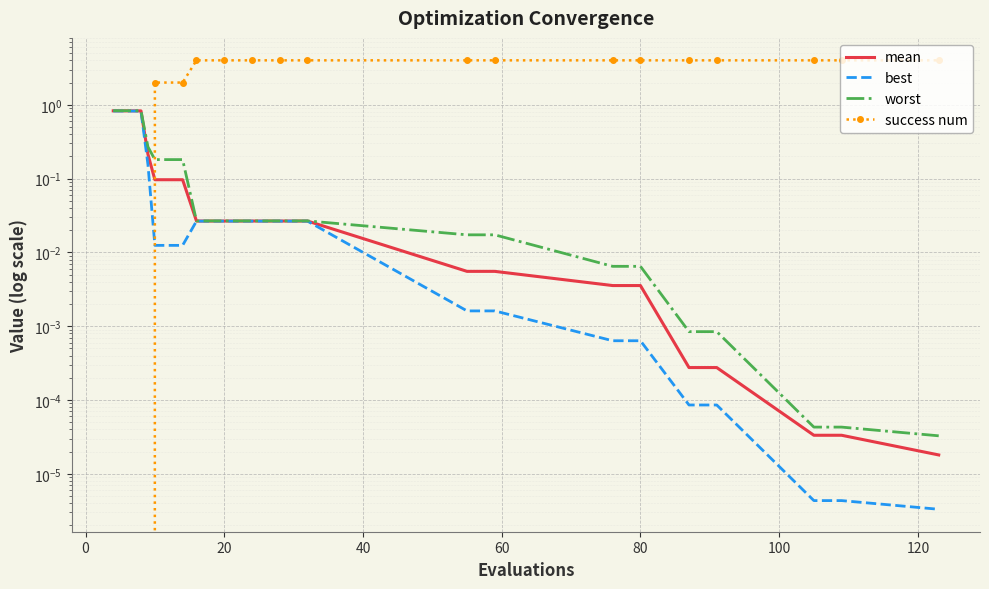

The value of success num at 0 is 0.0. True or false?

True